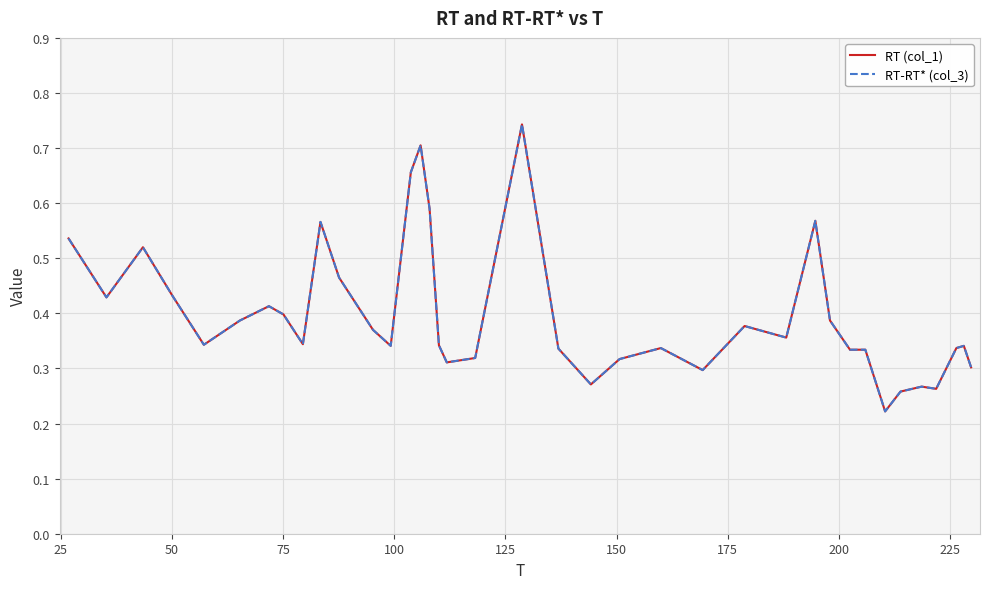

Is this an area chart (filled region under the line)?

No